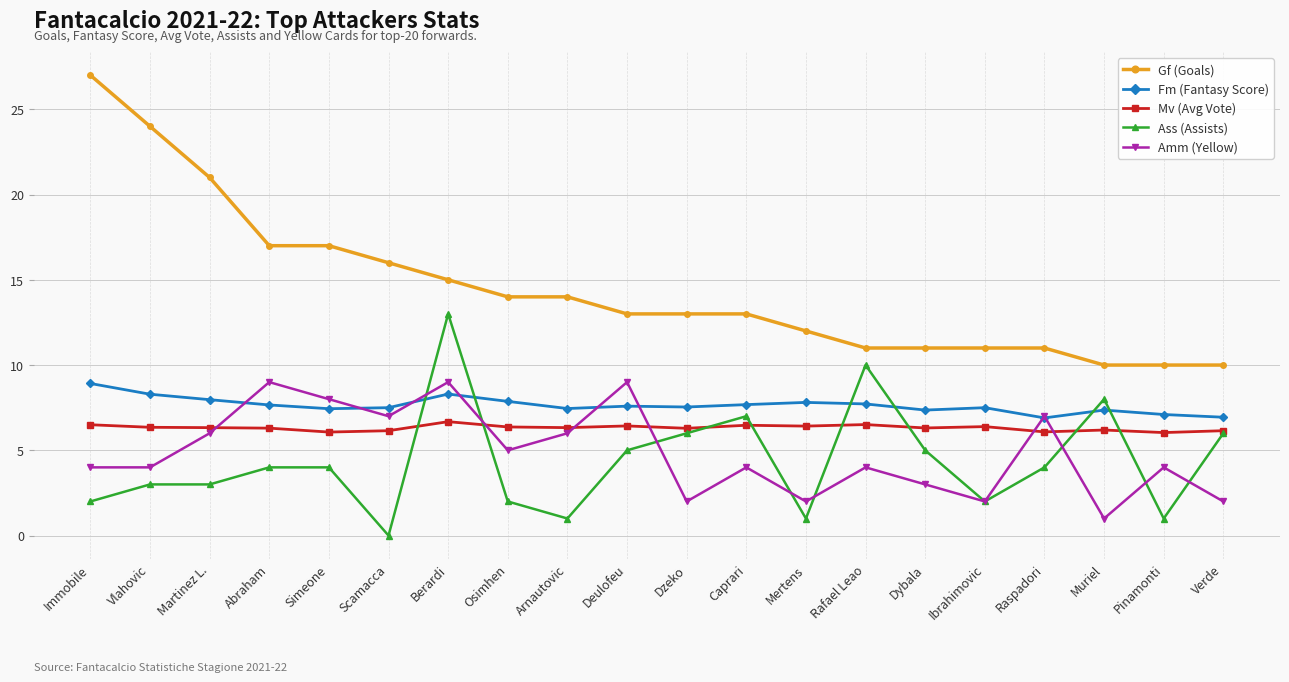

At which category is the sum across all series the highest?

Berardi